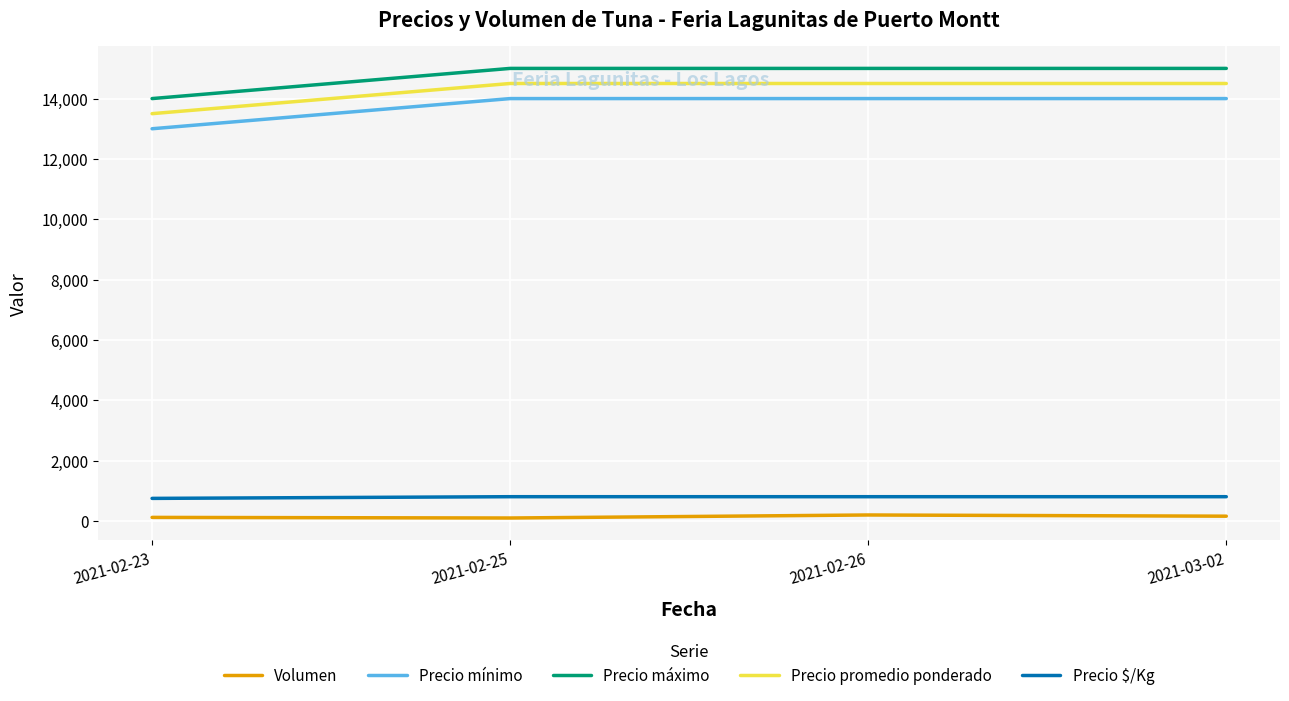

What is the spread (max minus min) of values at 2021-02-23?

13880